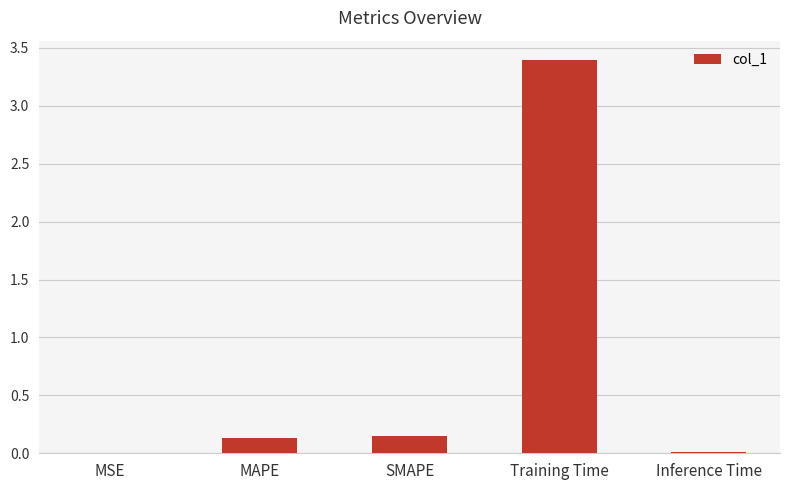

What is the sum of all values?

3.7